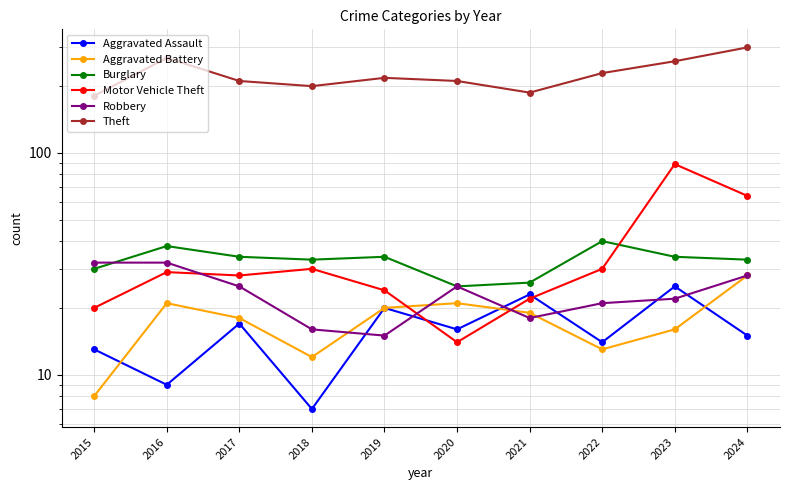

At which category is the sum across all series the highest?

2024